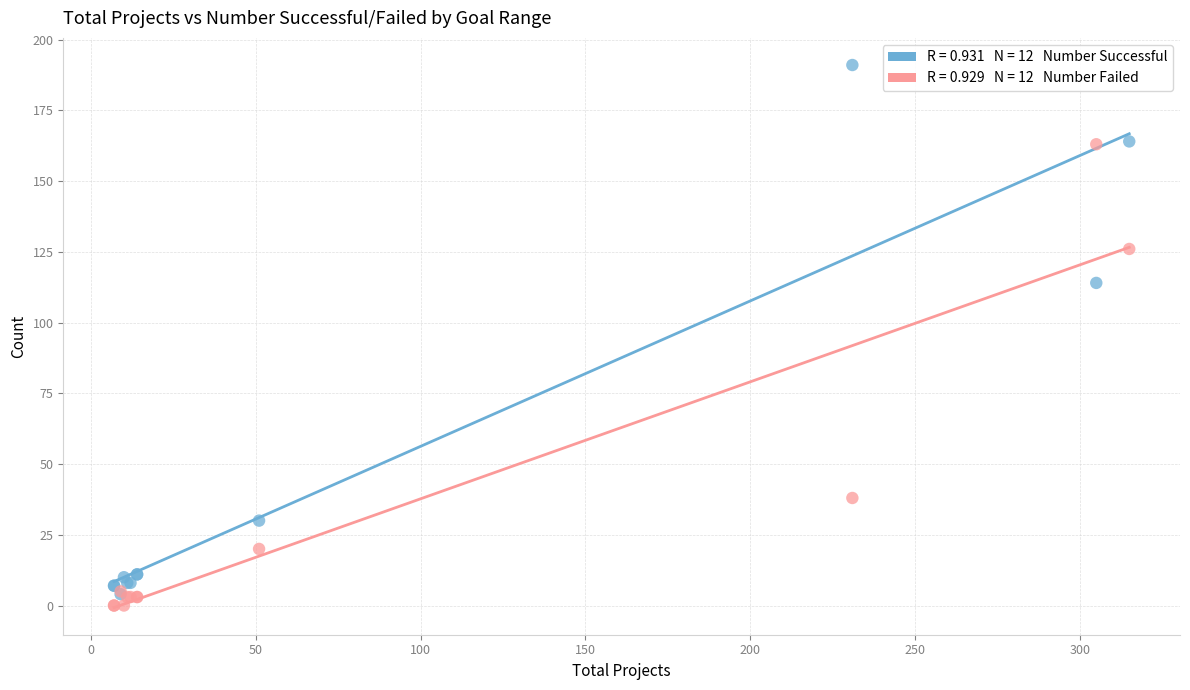

Across all series, what Y value is closest to 95?

114